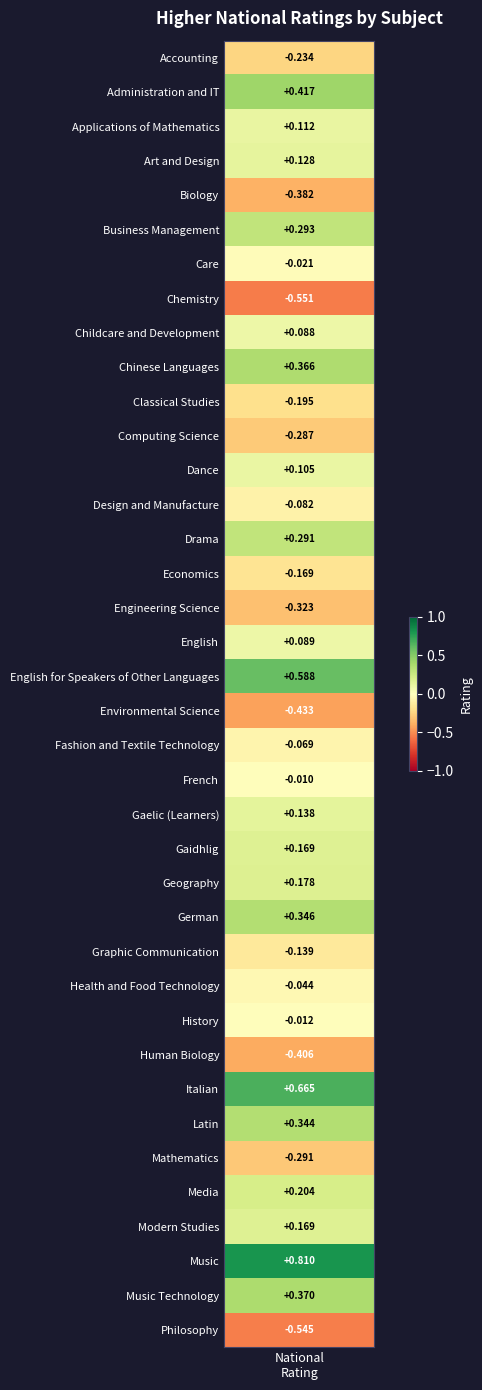

Where is the data nearest to the value 0?

21